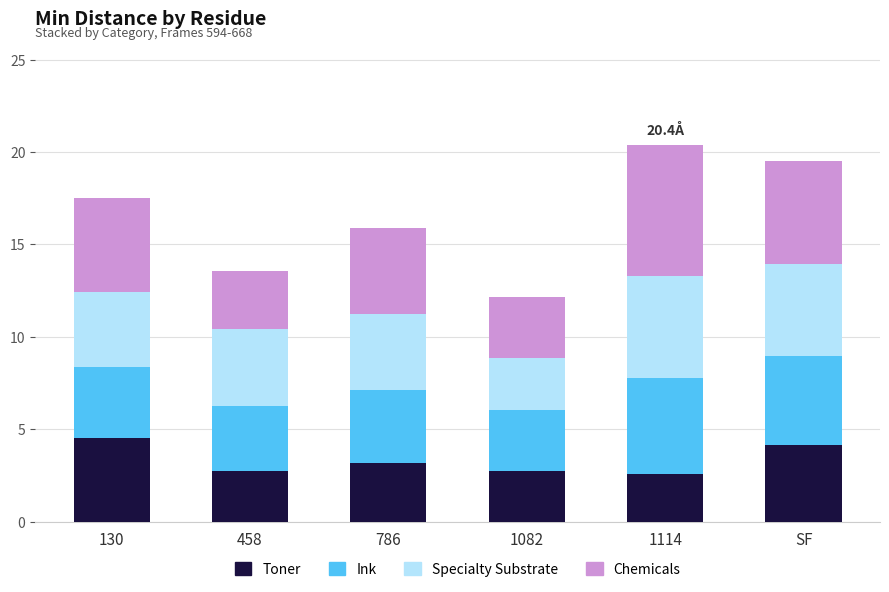

What is the lowest value of the Toner series?

2.6